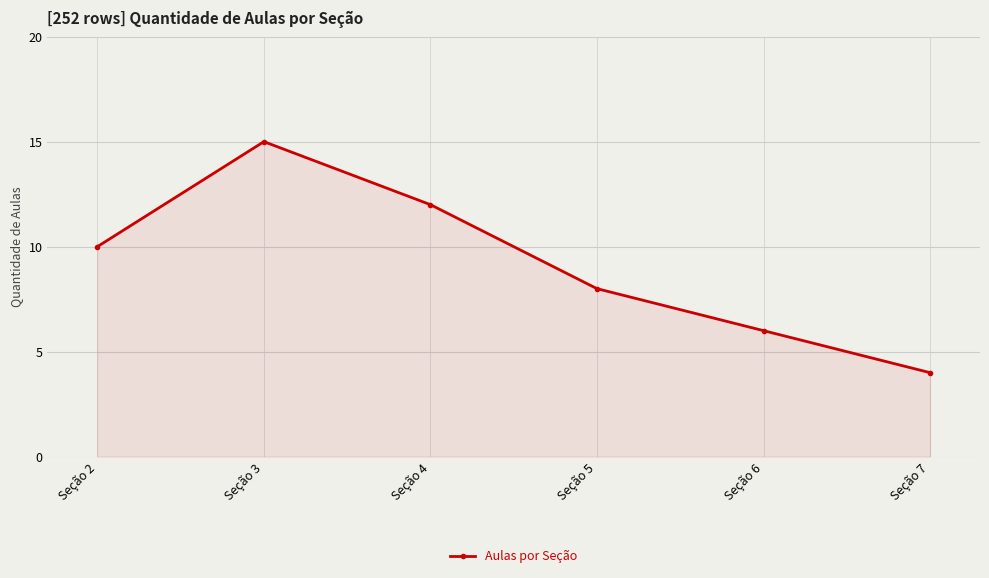

Rank the categories by value from highest to lowest.

Seção 3, Seção 4, Seção 2, Seção 5, Seção 6, Seção 7